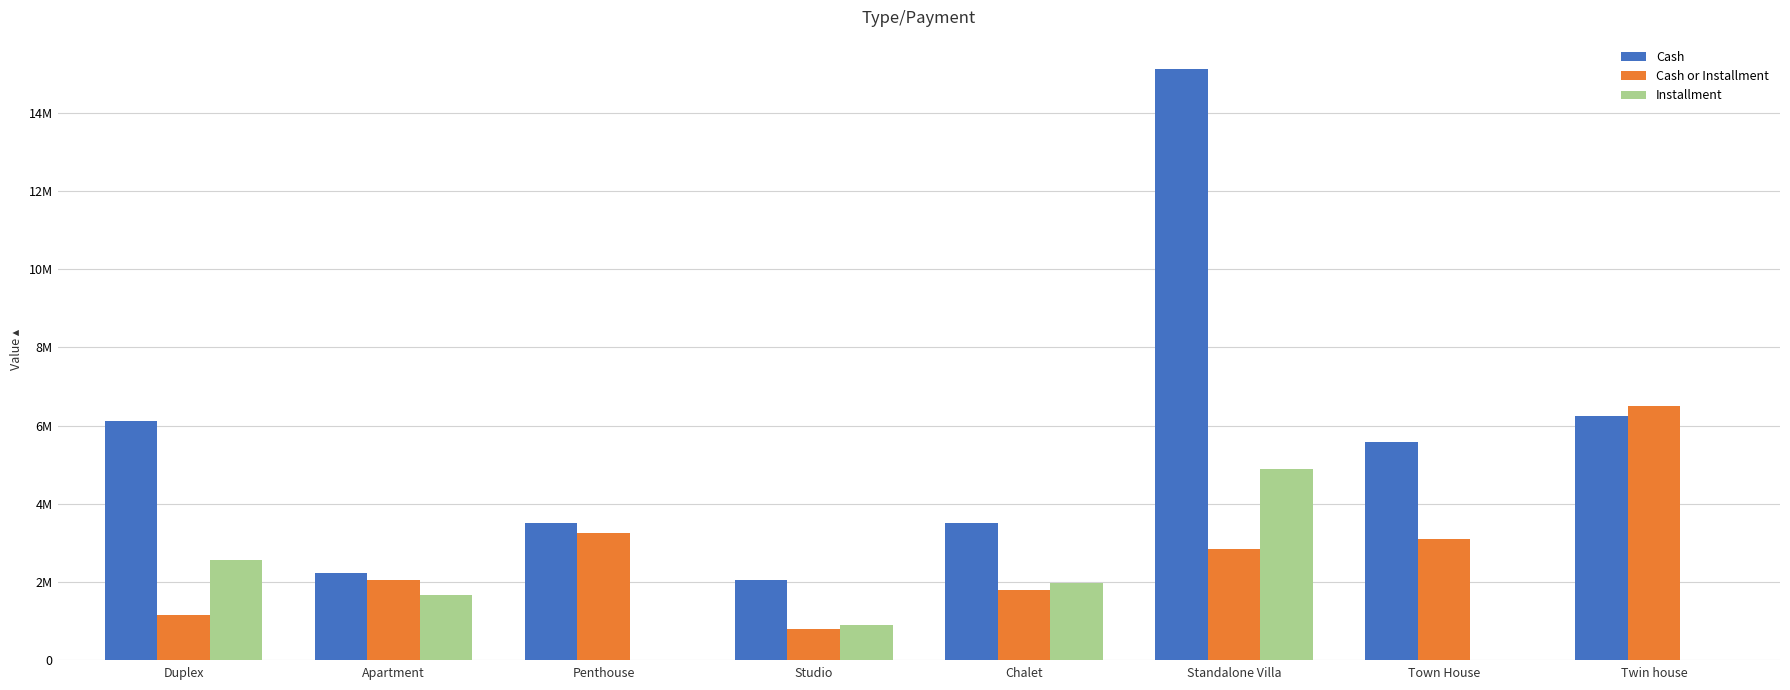

Which category has the lowest value in the Cash or Installment series?

Studio